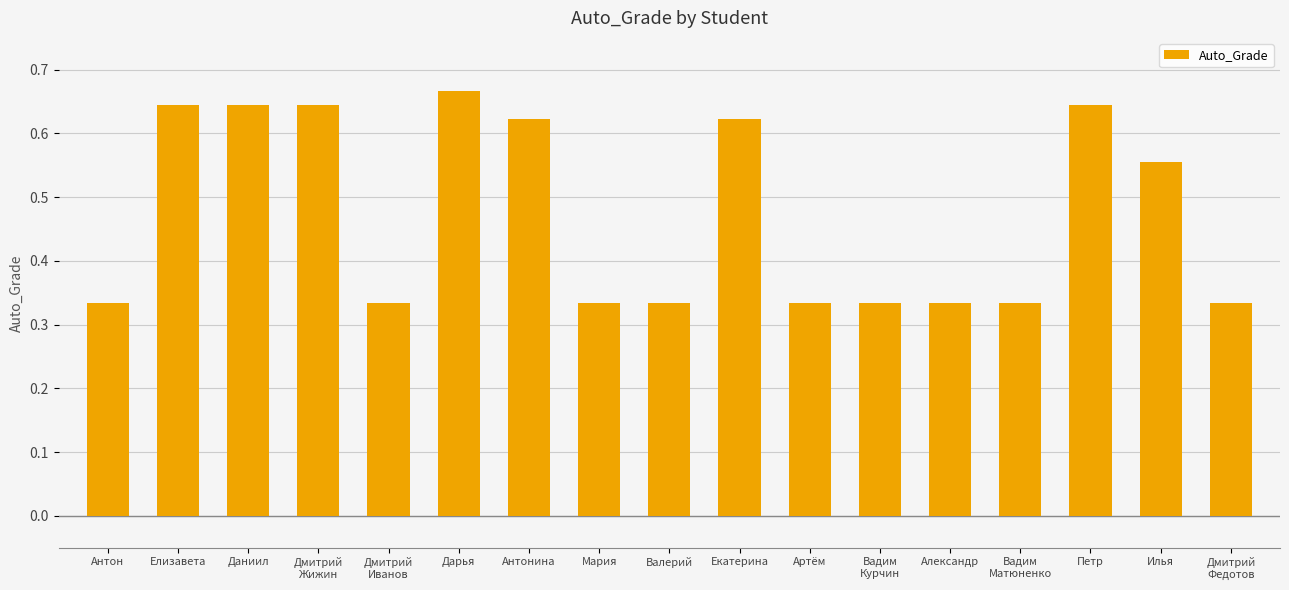

Count the values in the range 0 to 1.

17